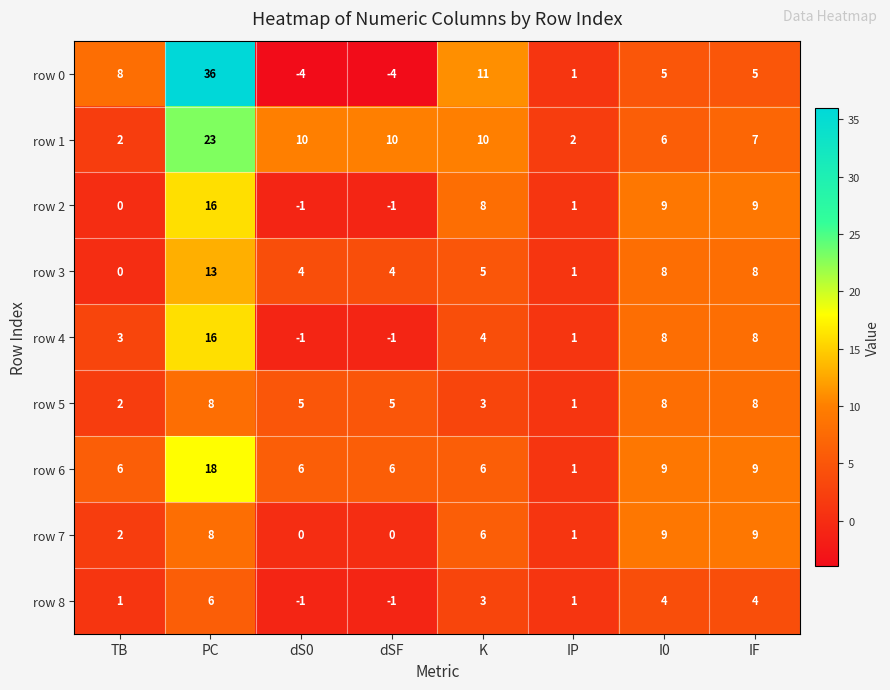

Which series has the widest spread of values?

row 0